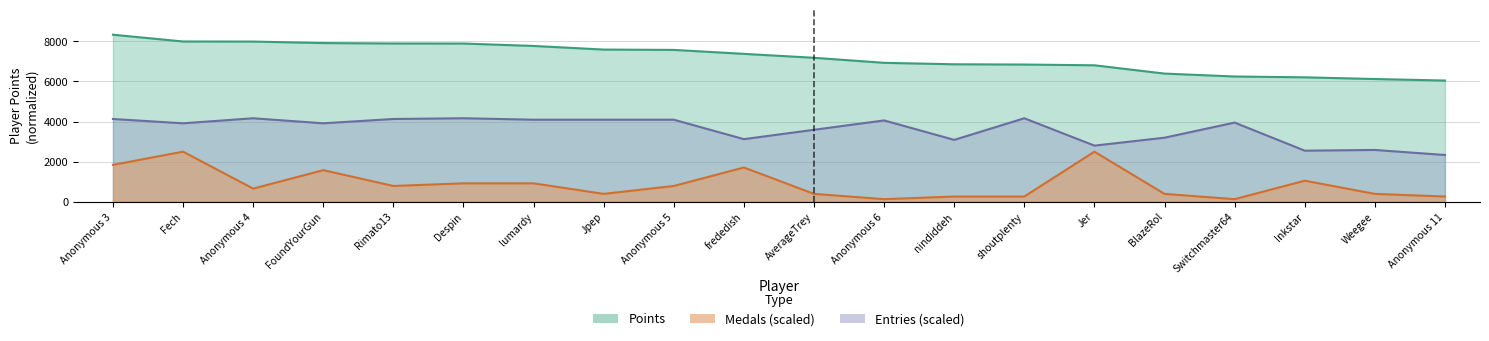

How many values in the Entries series are below 3950?

10